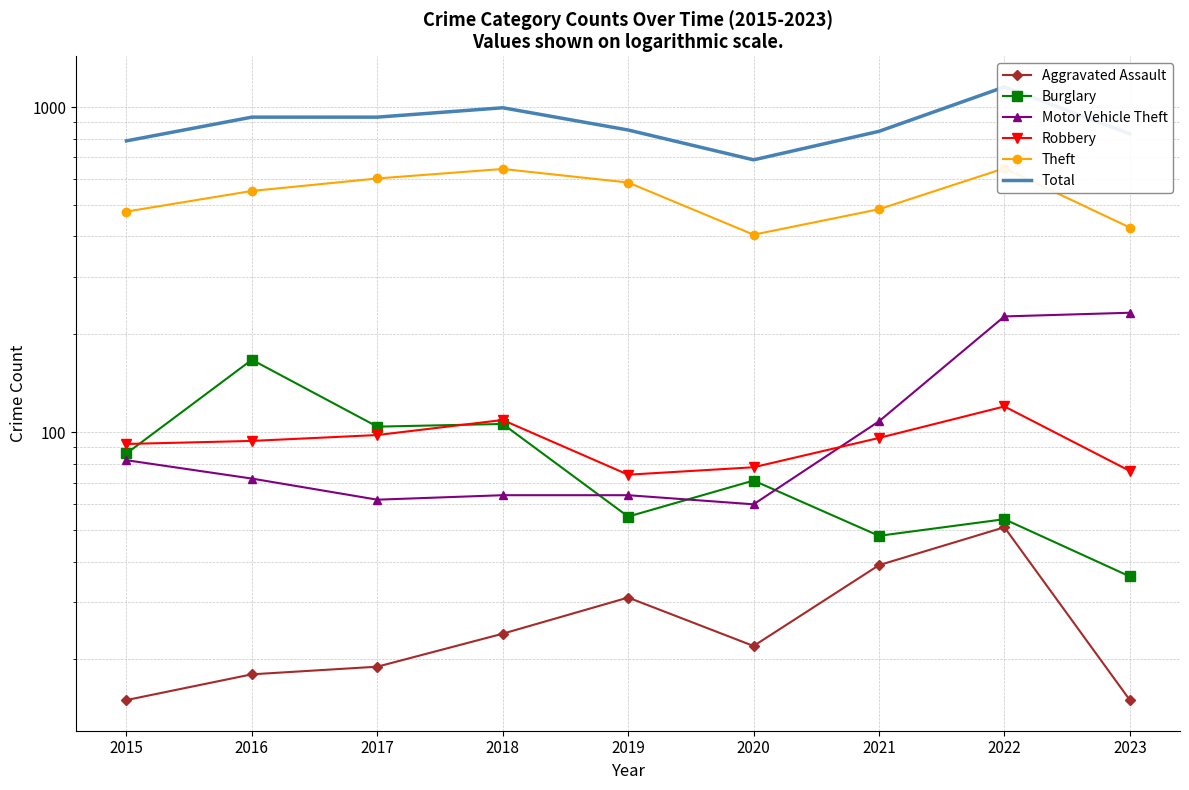

Reading left to right, list all the values displayed in this chart.

Aggravated Assault: 15	18	19	24	31	22	39	51	15
Burglary: 86	167	104	106	55	71	48	54	36
Motor Vehicle Theft: 82	72	62	64	64	60	108	227	233
Robbery: 92	94	98	109	74	78	96	120	76
Theft: 477	552	603	645	586	405	485	648	426
Total: 787	931	931	995	850	688	842	1153	827